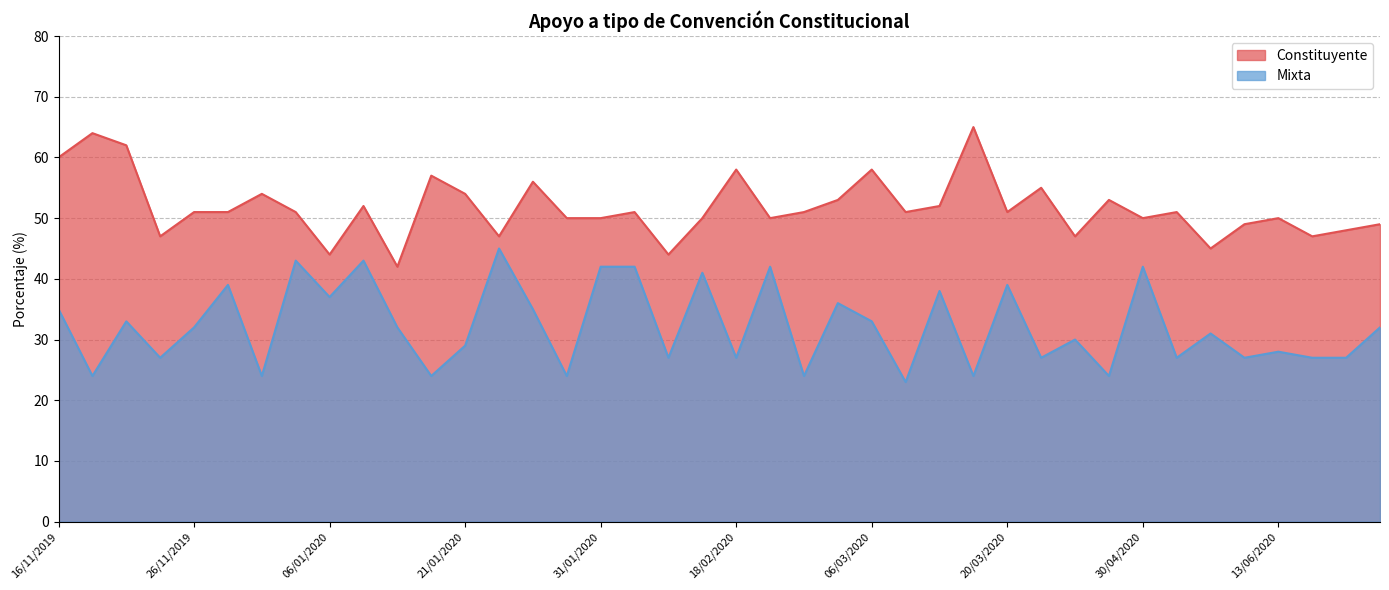

True or false: Constituyente has a value of 87 at 28/04/2020.

False